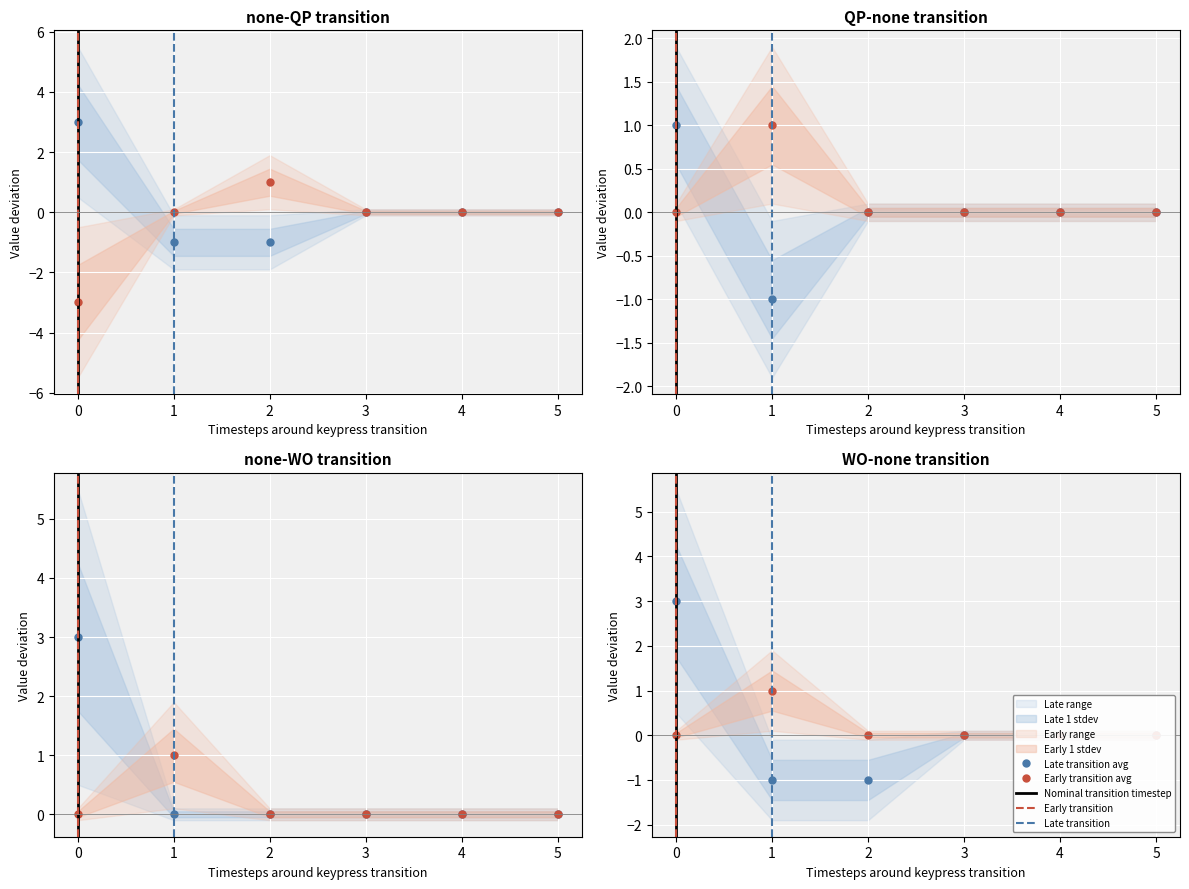

Does the chart display data point markers on the line(s)?

Yes